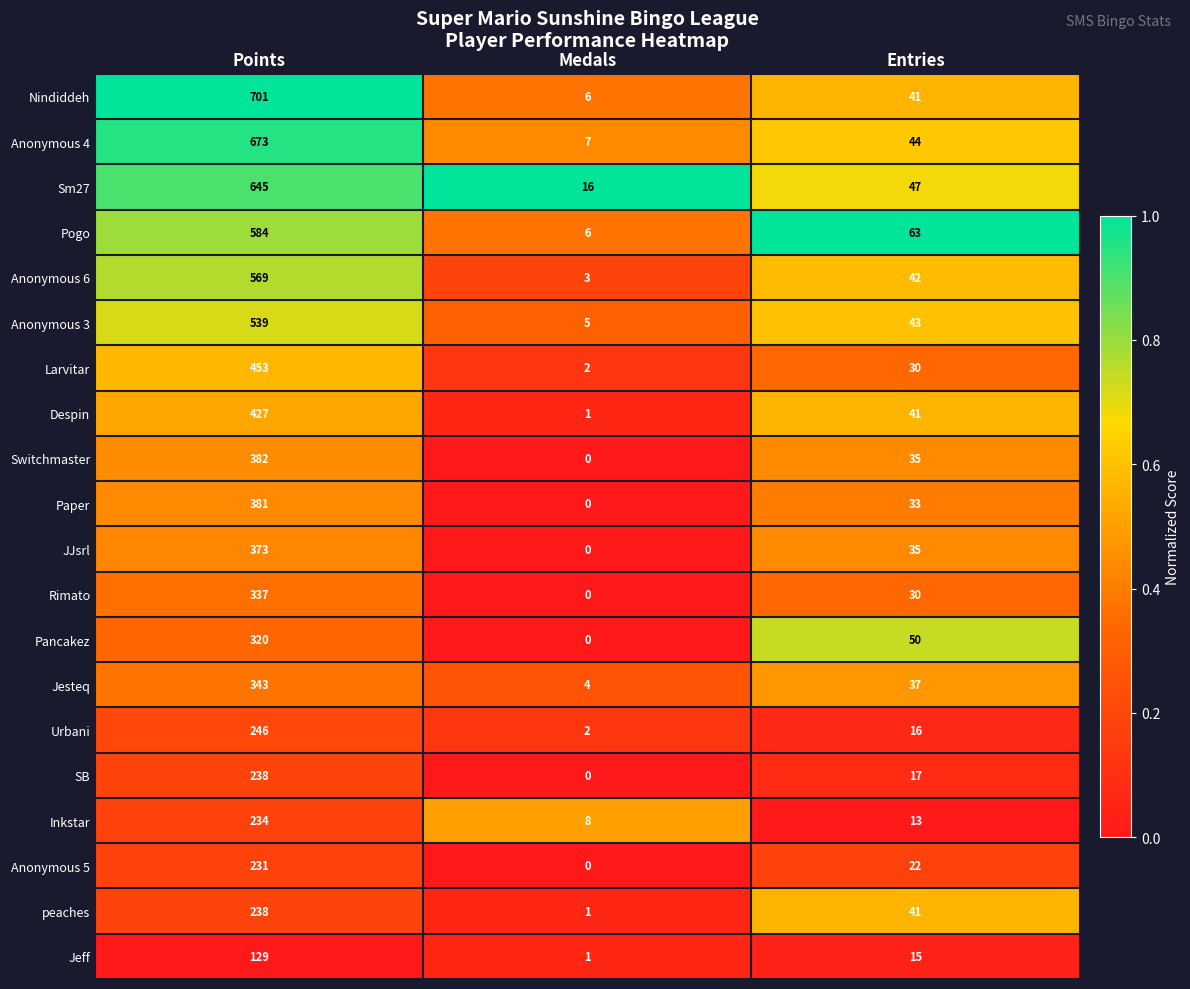

What is the total value across all series at Entries?

695